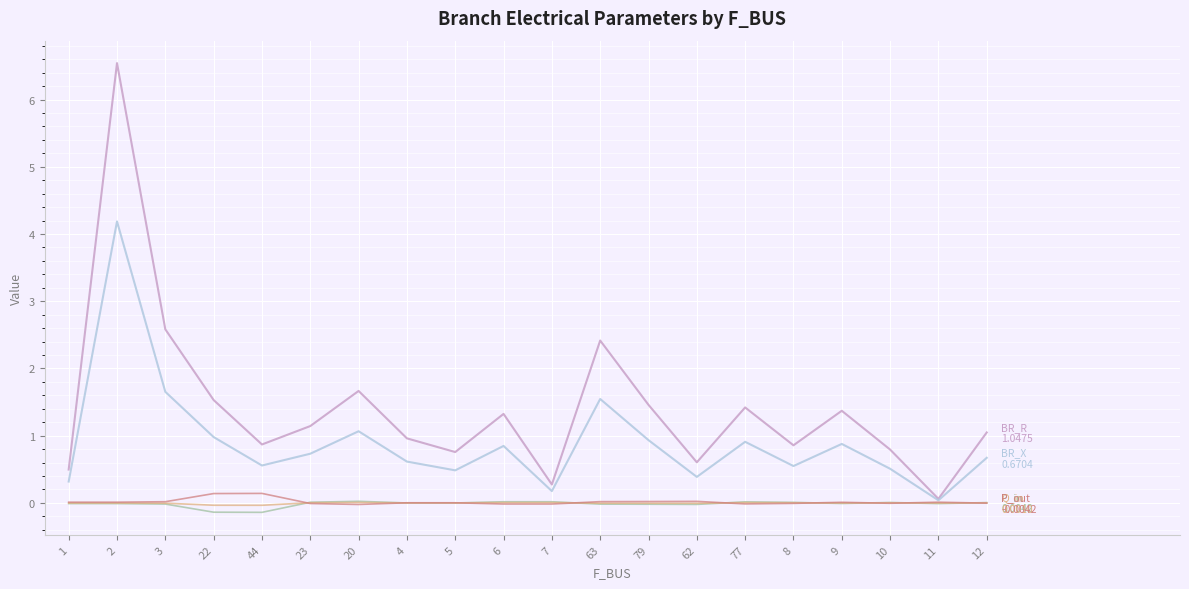

What is the greatest value displayed?

6.5